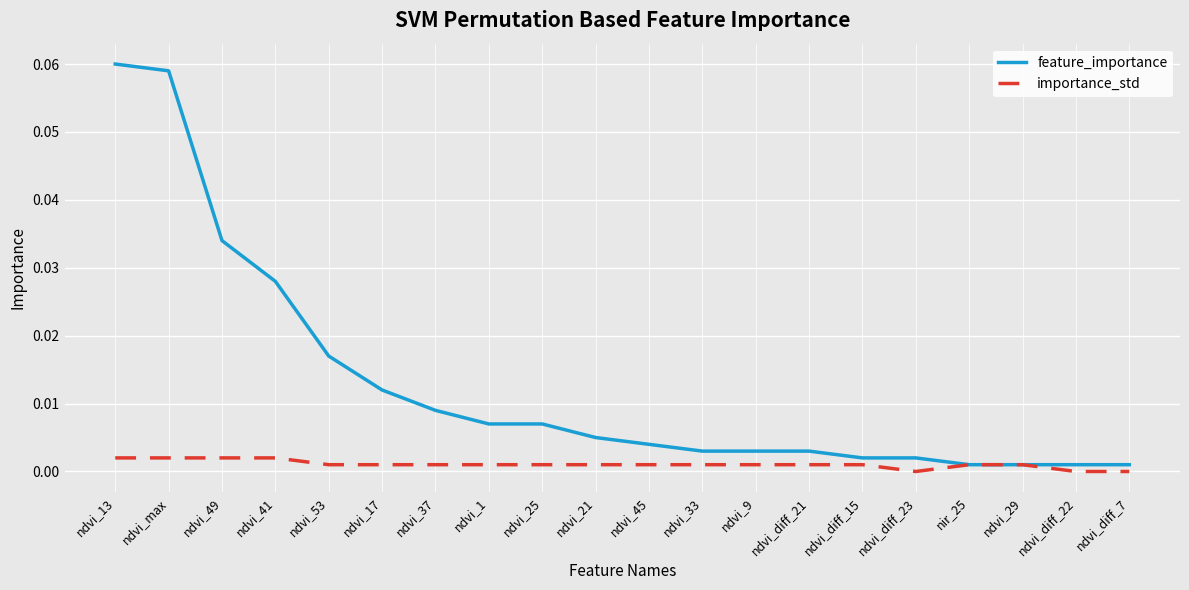

Is the value of feature_importance at ndvi_9 greater than the value of importance_std at ndvi_9?

Yes